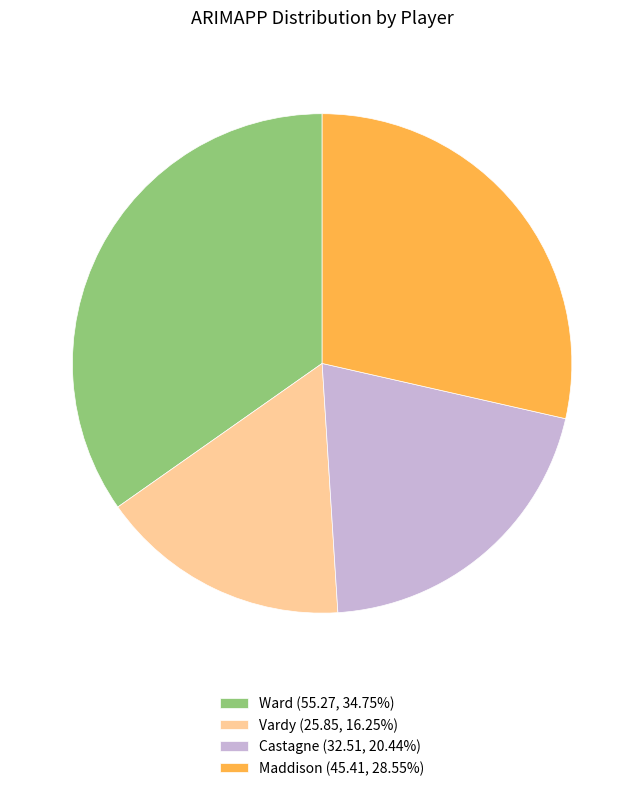

Count the number of slices in the pie.

4